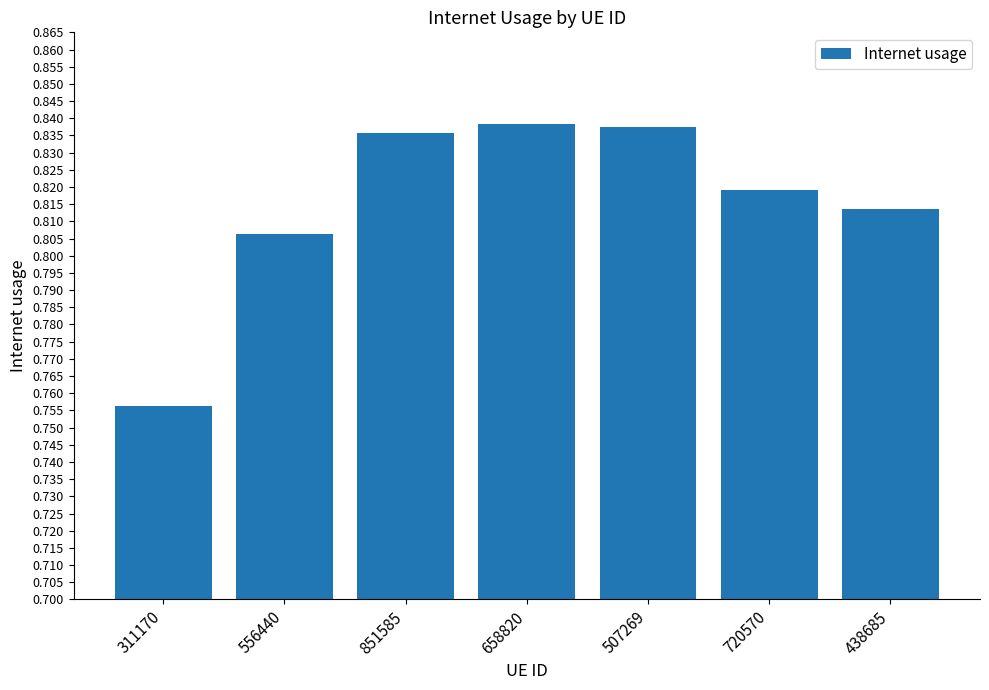

Count the values in the range 0 to 1.

7